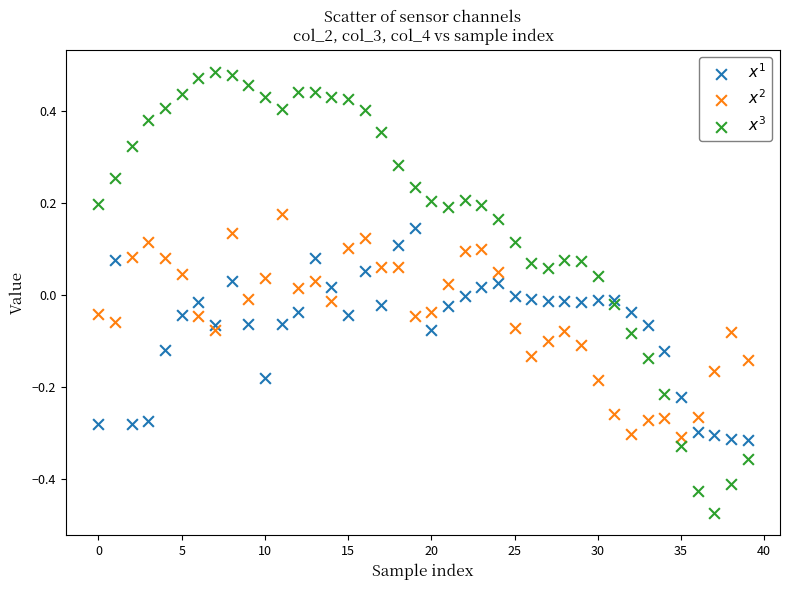

Which series has the widest spread of Y values?

$x^3$